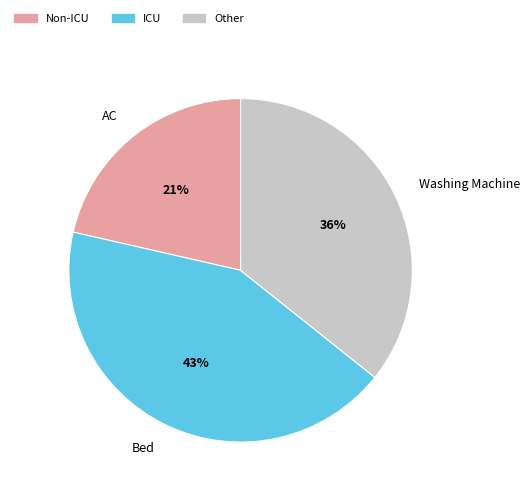

To the nearest percent, what portion does Bed represent?

43%